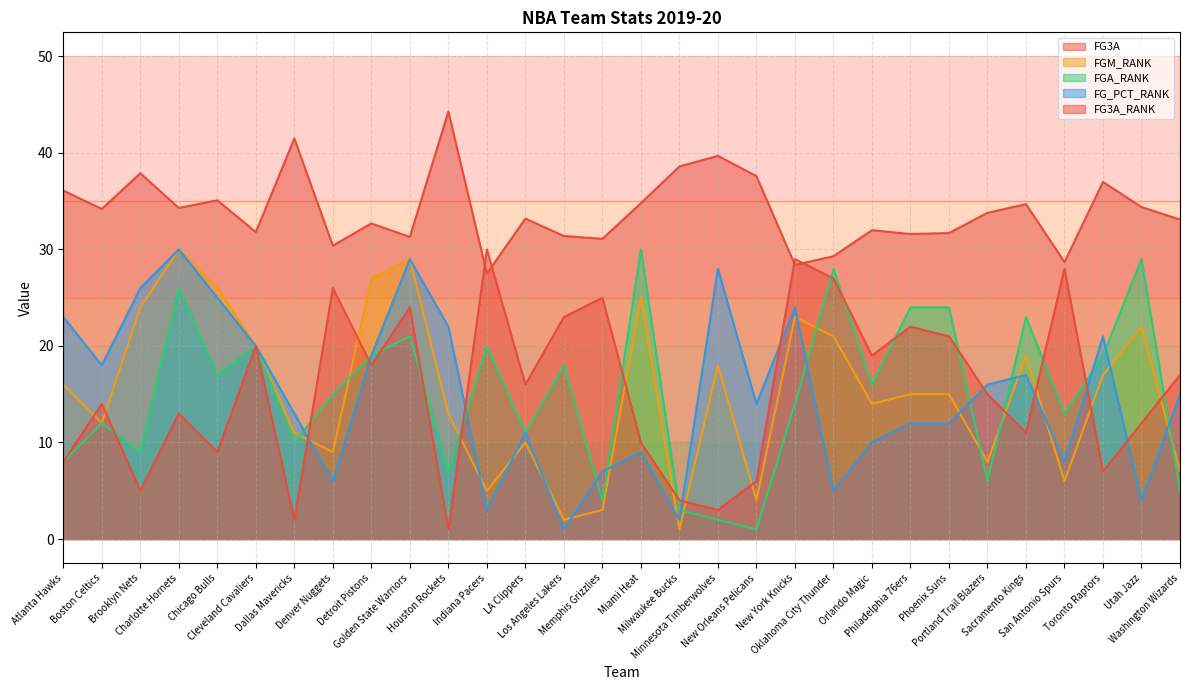

Which series has the widest spread of values?

FGM_RANK